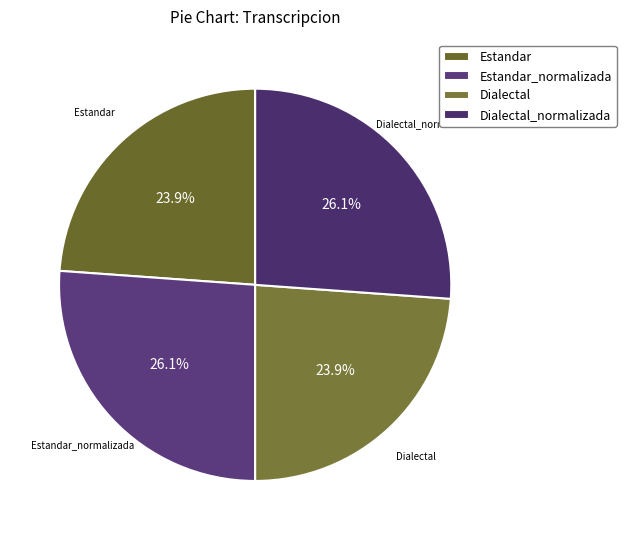

To the nearest percent, what is the combined percentage of Dialectal and Estandar_normalizada?

50%